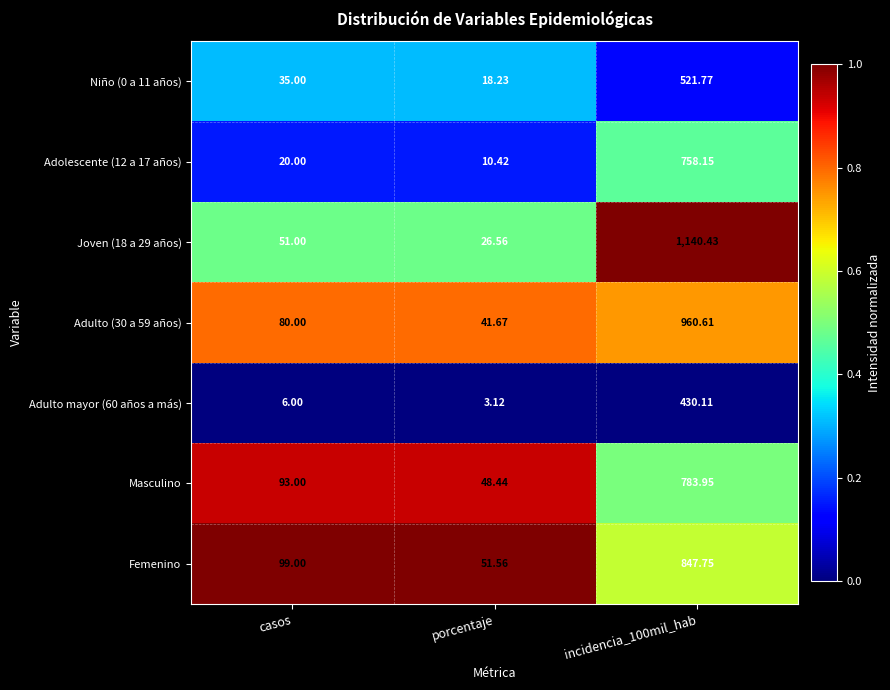

Which category has the lowest value in the Adulto mayor (60 años a más) series?

porcentaje